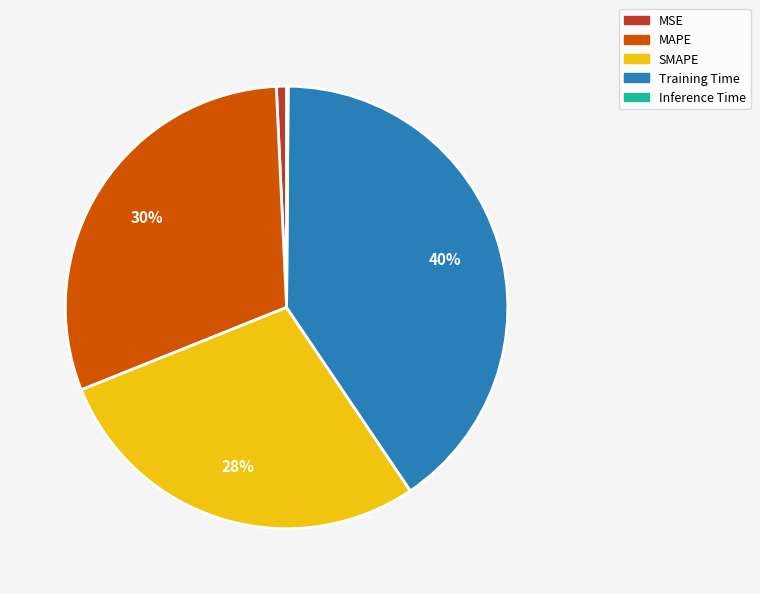

To the nearest percent, what is the difference between the largest and smallest slice percentages?

40%